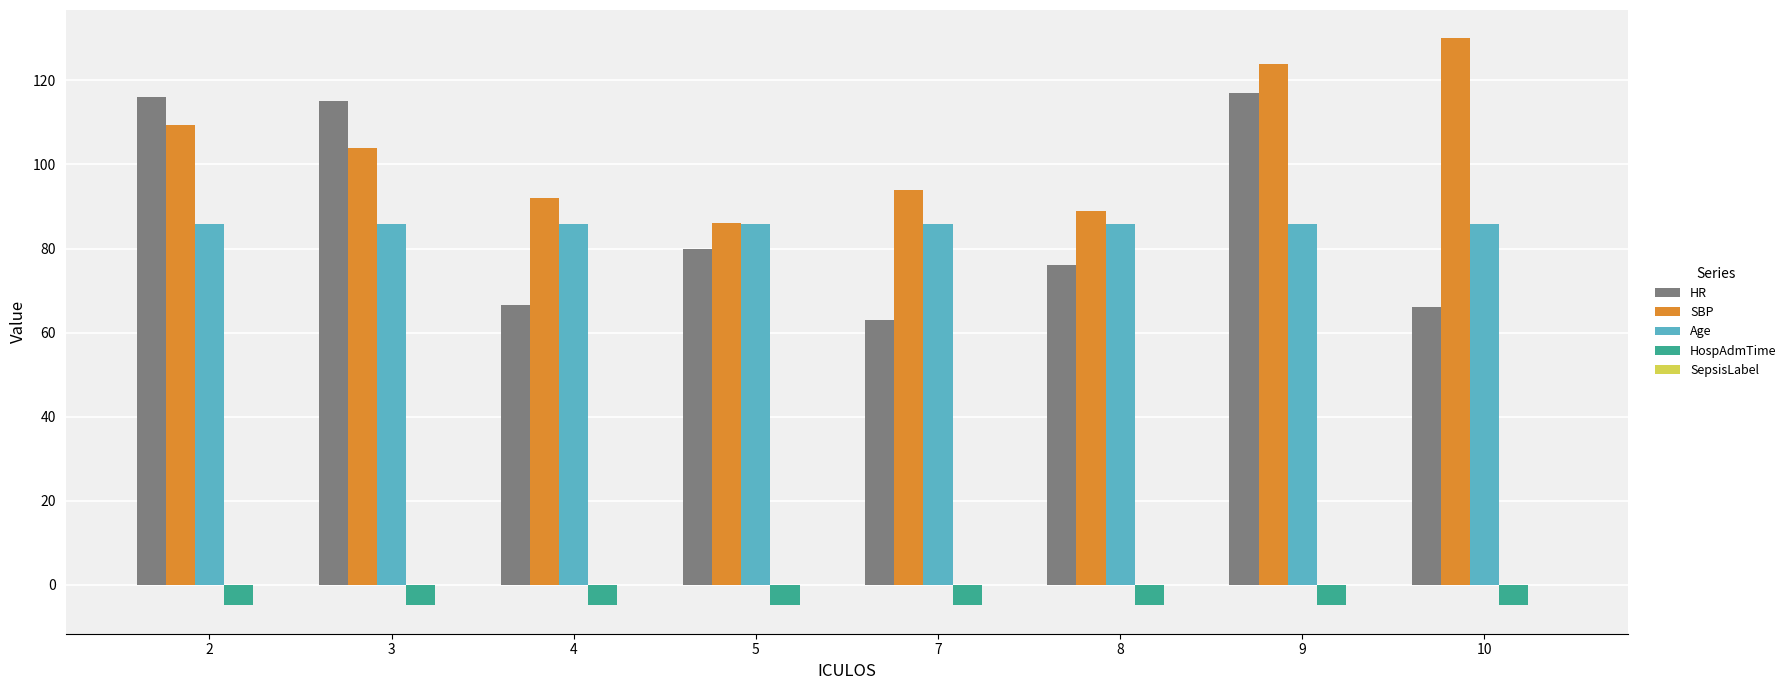

The value of HR at 10 is 66.0. True or false?

True